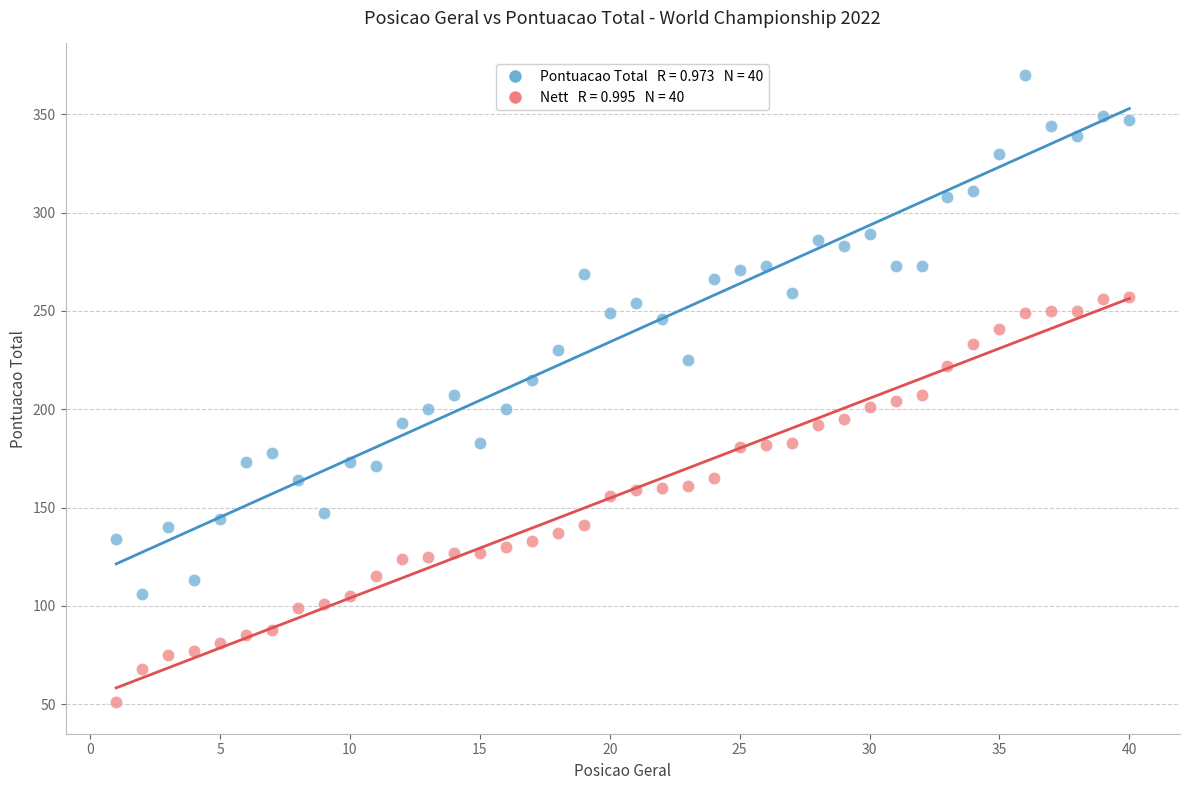

Across all data points, what is the range of Y values (max minus min)?

319